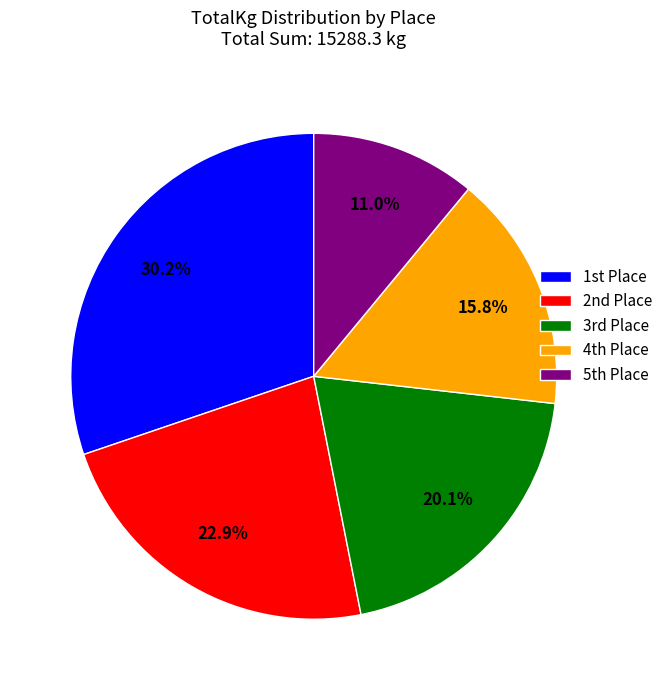

Rank the categories by value from highest to lowest.

1st Place, 2nd Place, 3rd Place, 4th Place, 5th Place